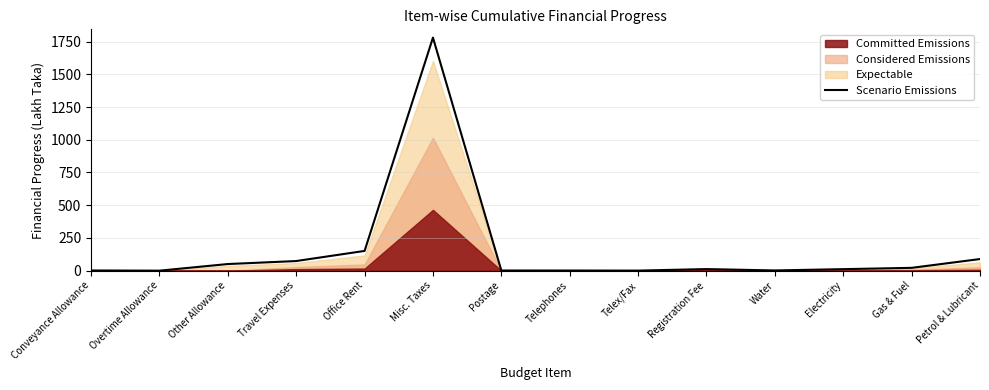

How many values are below 12?

7